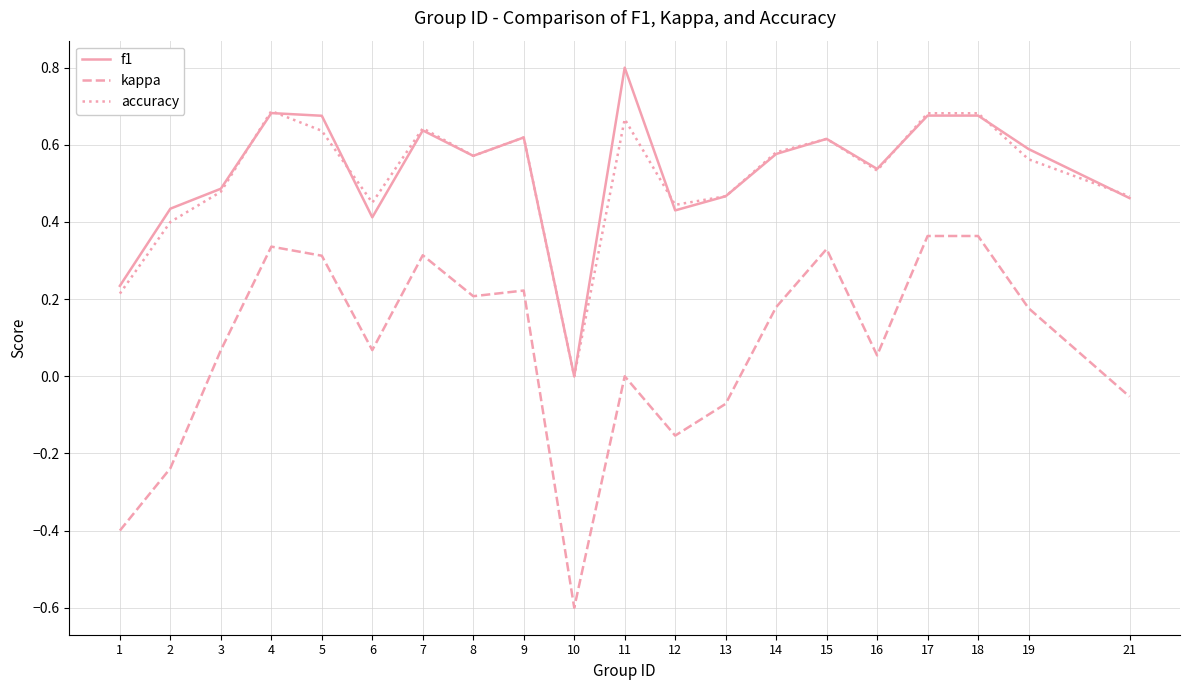

List the series in order of their peak value, highest first.

f1, accuracy, kappa